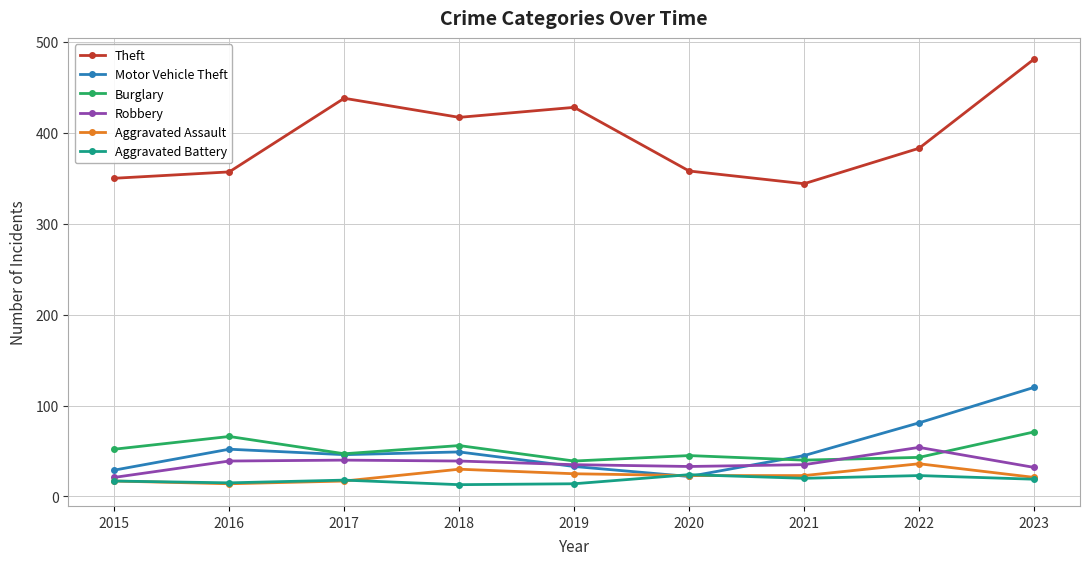

Where is the first local minimum for Burglary?

2017